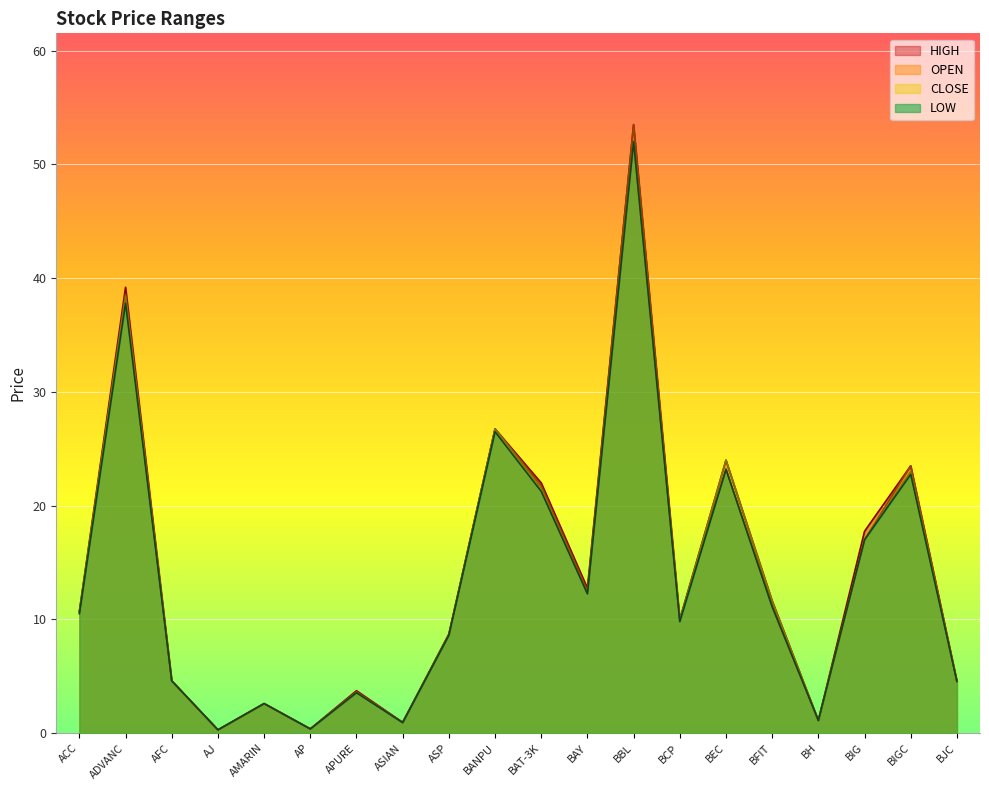

Between ASP and BANPU, which series saw the biggest shift?

CLOSE